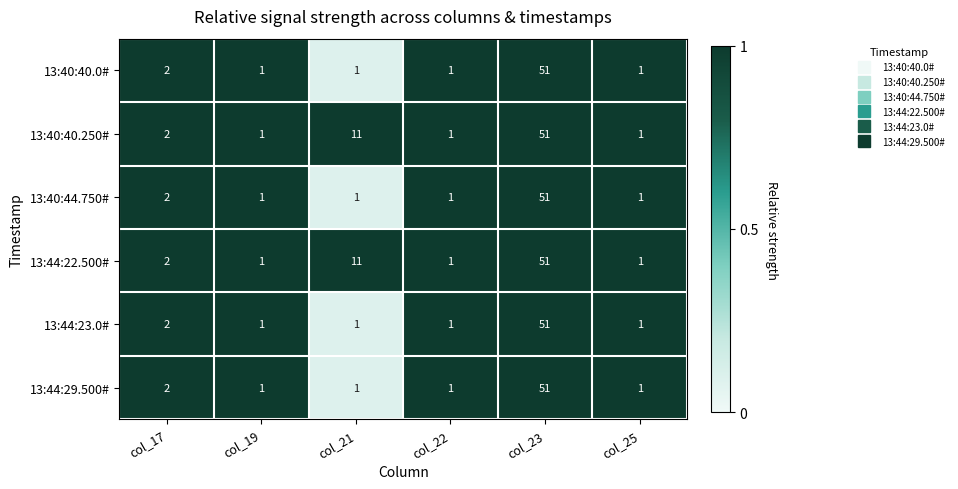

What is the highest value of the 13:44:22.500# series?

51